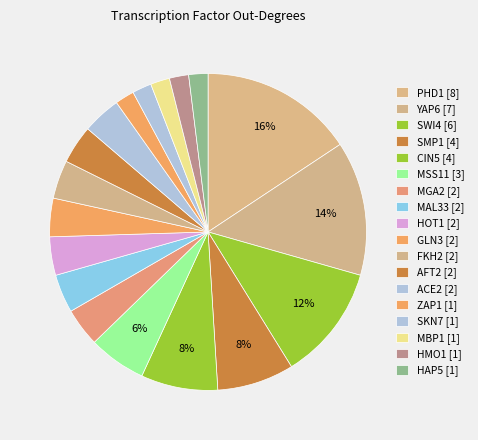

How many segments does this pie chart have?

18